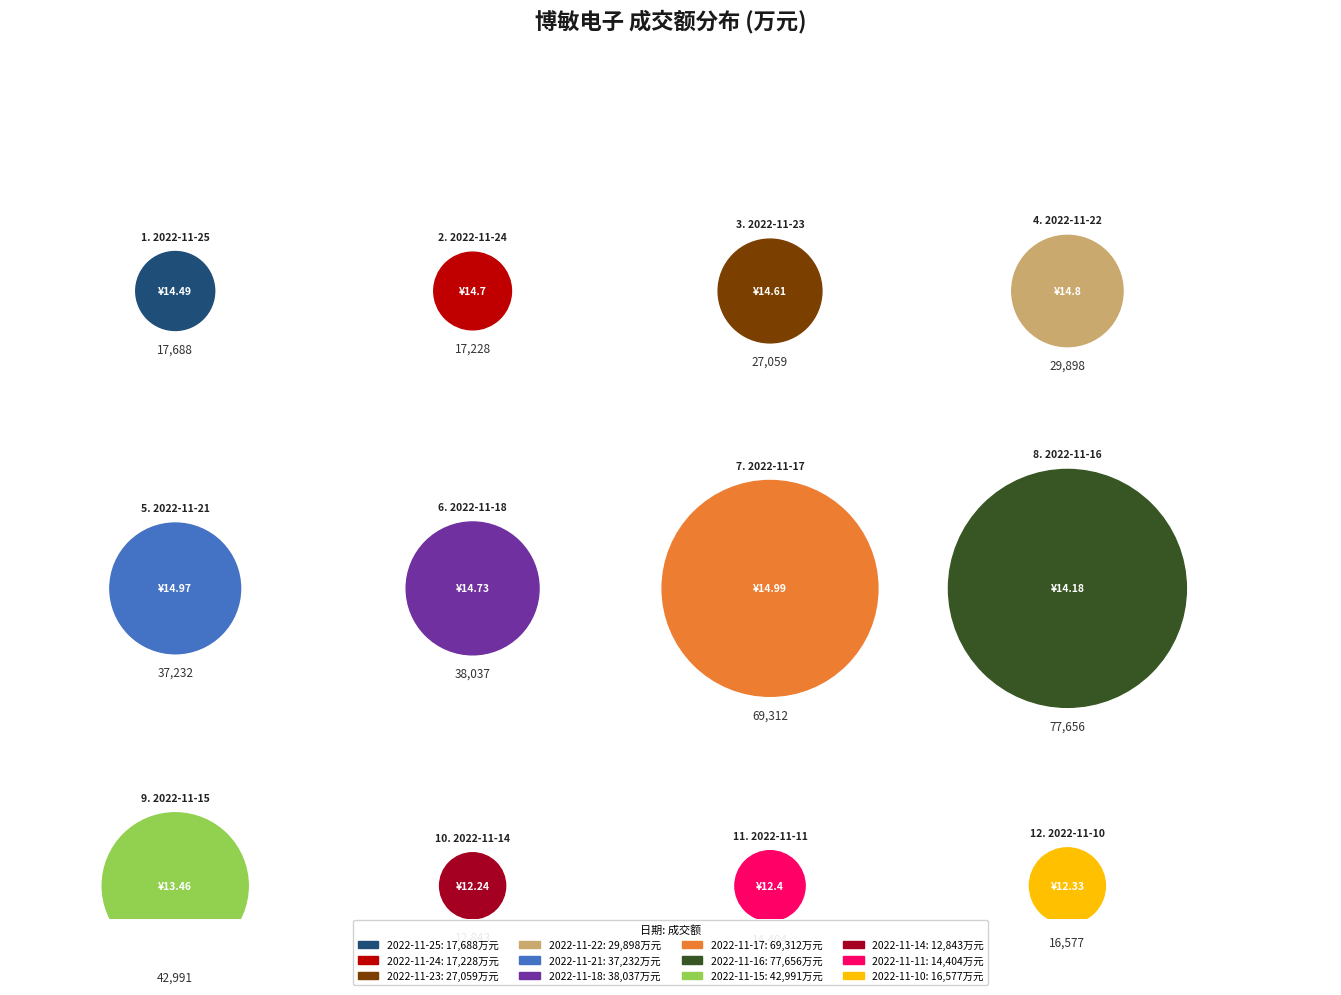

Which category has the smallest portion of the pie?

2022-11-14